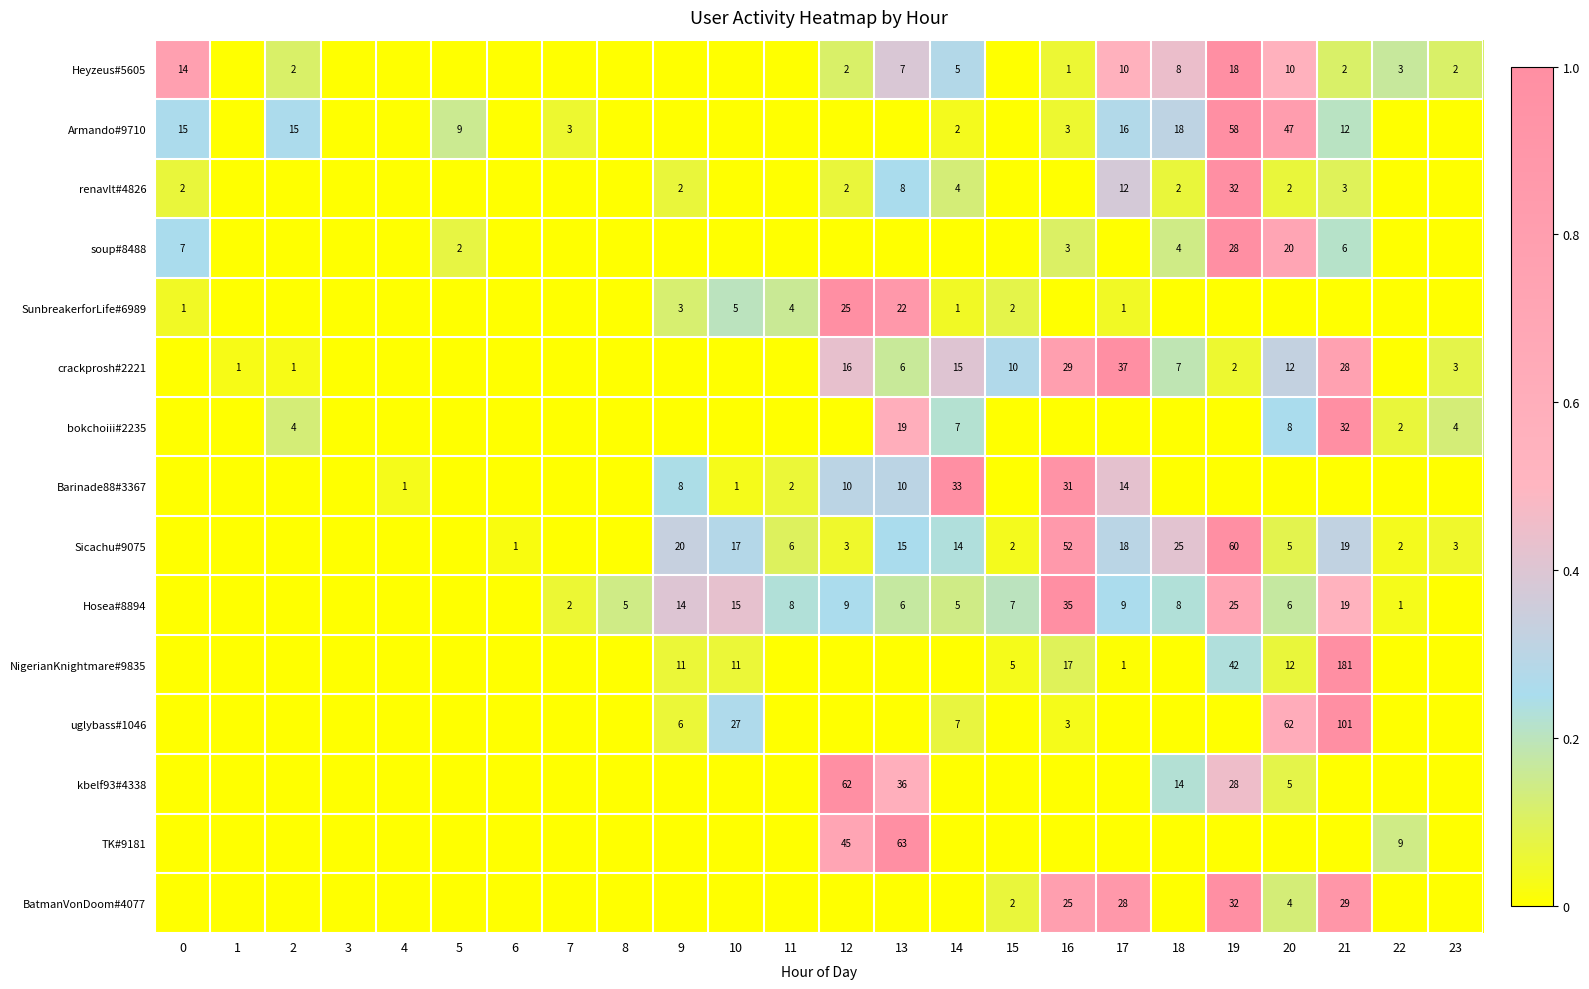

Is it true that Barinade88#3367 equals 10 at 12?

True